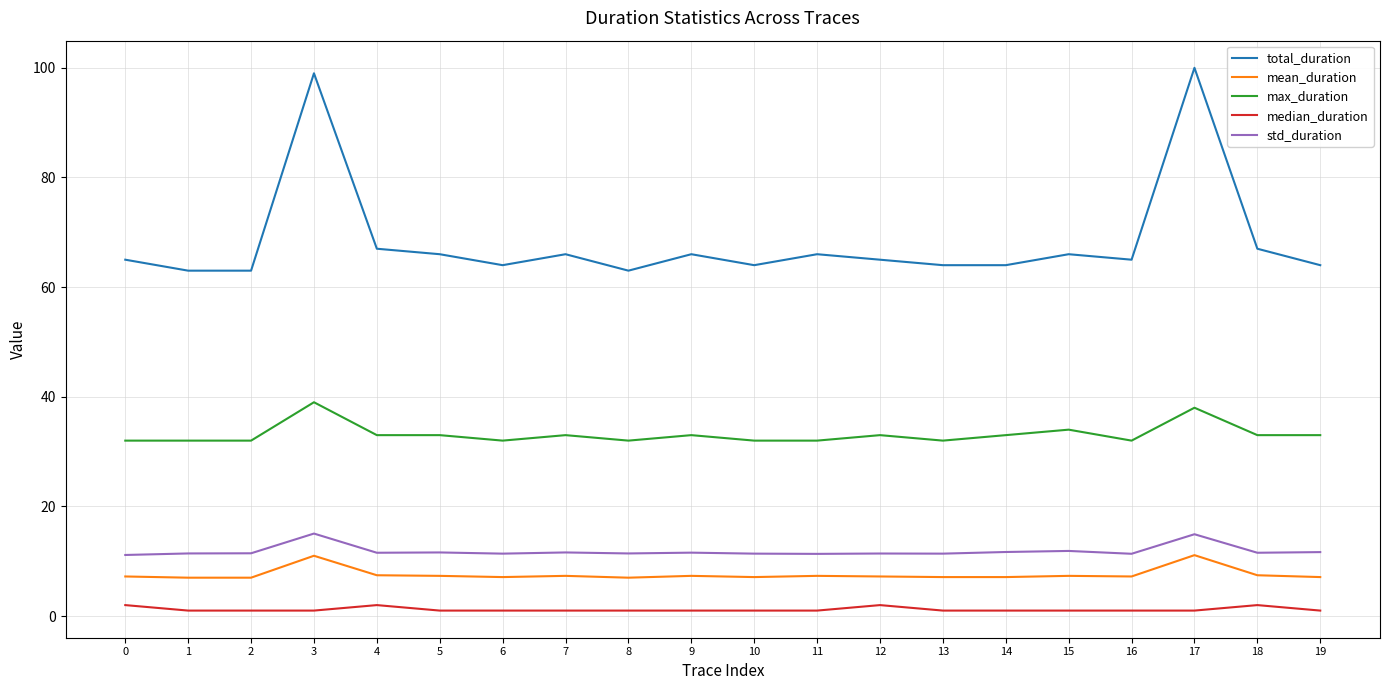

What is the maximum value shown in the chart?

100.0